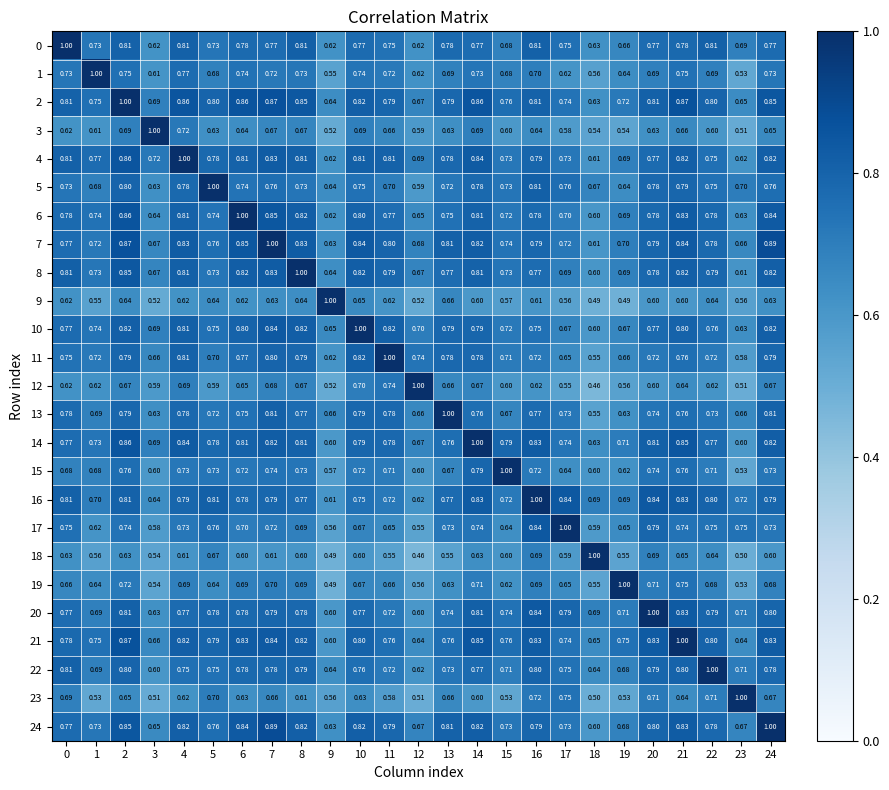

Reading left to right, what are all the values shown in this chart?

0: 0=1.0	1=0.7	2=0.8	3=0.6	4=0.8	5=0.7	6=0.8	7=0.8	8=0.8	9=0.6	10=0.8	11=0.8	12=0.6	13=0.8	14=0.8	15=0.7	16=0.8	17=0.8	18=0.6	19=0.7	20=0.8	21=0.8	22=0.8	23=0.7	24=0.8
1: 0=0.7	1=1.0	2=0.8	3=0.6	4=0.8	5=0.7	6=0.7	7=0.7	8=0.7	9=0.6	10=0.7	11=0.7	12=0.6	13=0.7	14=0.7	15=0.7	16=0.7	17=0.6	18=0.6	19=0.6	20=0.7	21=0.8	22=0.7	23=0.5	24=0.7
2: 0=0.8	1=0.8	2=1.0	3=0.7	4=0.9	5=0.8	6=0.9	7=0.9	8=0.8	9=0.6	10=0.8	11=0.8	12=0.7	13=0.8	14=0.9	15=0.8	16=0.8	17=0.7	18=0.6	19=0.7	20=0.8	21=0.9	22=0.8	23=0.7	24=0.8
3: 0=0.6	1=0.6	2=0.7	3=1.0	4=0.7	5=0.6	6=0.6	7=0.7	8=0.7	9=0.5	10=0.7	11=0.7	12=0.6	13=0.6	14=0.7	15=0.6	16=0.6	17=0.6	18=0.5	19=0.5	20=0.6	21=0.7	22=0.6	23=0.5	24=0.7
4: 0=0.8	1=0.8	2=0.9	3=0.7	4=1.0	5=0.8	6=0.8	7=0.8	8=0.8	9=0.6	10=0.8	11=0.8	12=0.7	13=0.8	14=0.8	15=0.7	16=0.8	17=0.7	18=0.6	19=0.7	20=0.8	21=0.8	22=0.8	23=0.6	24=0.8
5: 0=0.7	1=0.7	2=0.8	3=0.6	4=0.8	5=1.0	6=0.7	7=0.8	8=0.7	9=0.6	10=0.8	11=0.7	12=0.6	13=0.7	14=0.8	15=0.7	16=0.8	17=0.8	18=0.7	19=0.6	20=0.8	21=0.8	22=0.8	23=0.7	24=0.8
6: 0=0.8	1=0.7	2=0.9	3=0.6	4=0.8	5=0.7	6=1.0	7=0.8	8=0.8	9=0.6	10=0.8	11=0.8	12=0.7	13=0.8	14=0.8	15=0.7	16=0.8	17=0.7	18=0.6	19=0.7	20=0.8	21=0.8	22=0.8	23=0.6	24=0.8
7: 0=0.8	1=0.7	2=0.9	3=0.7	4=0.8	5=0.8	6=0.8	7=1.0	8=0.8	9=0.6	10=0.8	11=0.8	12=0.7	13=0.8	14=0.8	15=0.7	16=0.8	17=0.7	18=0.6	19=0.7	20=0.8	21=0.8	22=0.8	23=0.7	24=0.9
8: 0=0.8	1=0.7	2=0.8	3=0.7	4=0.8	5=0.7	6=0.8	7=0.8	8=1.0	9=0.6	10=0.8	11=0.8	12=0.7	13=0.8	14=0.8	15=0.7	16=0.8	17=0.7	18=0.6	19=0.7	20=0.8	21=0.8	22=0.8	23=0.6	24=0.8
9: 0=0.6	1=0.6	2=0.6	3=0.5	4=0.6	5=0.6	6=0.6	7=0.6	8=0.6	9=1.0	10=0.7	11=0.6	12=0.5	13=0.7	14=0.6	15=0.6	16=0.6	17=0.6	18=0.5	19=0.5	20=0.6	21=0.6	22=0.6	23=0.6	24=0.6
10: 0=0.8	1=0.7	2=0.8	3=0.7	4=0.8	5=0.8	6=0.8	7=0.8	8=0.8	9=0.7	10=1.0	11=0.8	12=0.7	13=0.8	14=0.8	15=0.7	16=0.8	17=0.7	18=0.6	19=0.7	20=0.8	21=0.8	22=0.8	23=0.6	24=0.8
11: 0=0.8	1=0.7	2=0.8	3=0.7	4=0.8	5=0.7	6=0.8	7=0.8	8=0.8	9=0.6	10=0.8	11=1.0	12=0.7	13=0.8	14=0.8	15=0.7	16=0.7	17=0.7	18=0.6	19=0.7	20=0.7	21=0.8	22=0.7	23=0.6	24=0.8
12: 0=0.6	1=0.6	2=0.7	3=0.6	4=0.7	5=0.6	6=0.7	7=0.7	8=0.7	9=0.5	10=0.7	11=0.7	12=1.0	13=0.7	14=0.7	15=0.6	16=0.6	17=0.6	18=0.5	19=0.6	20=0.6	21=0.6	22=0.6	23=0.5	24=0.7
13: 0=0.8	1=0.7	2=0.8	3=0.6	4=0.8	5=0.7	6=0.8	7=0.8	8=0.8	9=0.7	10=0.8	11=0.8	12=0.7	13=1.0	14=0.8	15=0.7	16=0.8	17=0.7	18=0.6	19=0.6	20=0.7	21=0.8	22=0.7	23=0.7	24=0.8
14: 0=0.8	1=0.7	2=0.9	3=0.7	4=0.8	5=0.8	6=0.8	7=0.8	8=0.8	9=0.6	10=0.8	11=0.8	12=0.7	13=0.8	14=1.0	15=0.8	16=0.8	17=0.7	18=0.6	19=0.7	20=0.8	21=0.8	22=0.8	23=0.6	24=0.8
15: 0=0.7	1=0.7	2=0.8	3=0.6	4=0.7	5=0.7	6=0.7	7=0.7	8=0.7	9=0.6	10=0.7	11=0.7	12=0.6	13=0.7	14=0.8	15=1.0	16=0.7	17=0.6	18=0.6	19=0.6	20=0.7	21=0.8	22=0.7	23=0.5	24=0.7
16: 0=0.8	1=0.7	2=0.8	3=0.6	4=0.8	5=0.8	6=0.8	7=0.8	8=0.8	9=0.6	10=0.8	11=0.7	12=0.6	13=0.8	14=0.8	15=0.7	16=1.0	17=0.8	18=0.7	19=0.7	20=0.8	21=0.8	22=0.8	23=0.7	24=0.8
17: 0=0.8	1=0.6	2=0.7	3=0.6	4=0.7	5=0.8	6=0.7	7=0.7	8=0.7	9=0.6	10=0.7	11=0.7	12=0.6	13=0.7	14=0.7	15=0.6	16=0.8	17=1.0	18=0.6	19=0.7	20=0.8	21=0.7	22=0.8	23=0.8	24=0.7
18: 0=0.6	1=0.6	2=0.6	3=0.5	4=0.6	5=0.7	6=0.6	7=0.6	8=0.6	9=0.5	10=0.6	11=0.6	12=0.5	13=0.6	14=0.6	15=0.6	16=0.7	17=0.6	18=1.0	19=0.6	20=0.7	21=0.7	22=0.6	23=0.5	24=0.6
19: 0=0.7	1=0.6	2=0.7	3=0.5	4=0.7	5=0.6	6=0.7	7=0.7	8=0.7	9=0.5	10=0.7	11=0.7	12=0.6	13=0.6	14=0.7	15=0.6	16=0.7	17=0.7	18=0.6	19=1.0	20=0.7	21=0.8	22=0.7	23=0.5	24=0.7
20: 0=0.8	1=0.7	2=0.8	3=0.6	4=0.8	5=0.8	6=0.8	7=0.8	8=0.8	9=0.6	10=0.8	11=0.7	12=0.6	13=0.7	14=0.8	15=0.7	16=0.8	17=0.8	18=0.7	19=0.7	20=1.0	21=0.8	22=0.8	23=0.7	24=0.8
21: 0=0.8	1=0.8	2=0.9	3=0.7	4=0.8	5=0.8	6=0.8	7=0.8	8=0.8	9=0.6	10=0.8	11=0.8	12=0.6	13=0.8	14=0.8	15=0.8	16=0.8	17=0.7	18=0.7	19=0.8	20=0.8	21=1.0	22=0.8	23=0.6	24=0.8
22: 0=0.8	1=0.7	2=0.8	3=0.6	4=0.8	5=0.8	6=0.8	7=0.8	8=0.8	9=0.6	10=0.8	11=0.7	12=0.6	13=0.7	14=0.8	15=0.7	16=0.8	17=0.8	18=0.6	19=0.7	20=0.8	21=0.8	22=1.0	23=0.7	24=0.8
23: 0=0.7	1=0.5	2=0.7	3=0.5	4=0.6	5=0.7	6=0.6	7=0.7	8=0.6	9=0.6	10=0.6	11=0.6	12=0.5	13=0.7	14=0.6	15=0.5	16=0.7	17=0.8	18=0.5	19=0.5	20=0.7	21=0.6	22=0.7	23=1.0	24=0.7
24: 0=0.8	1=0.7	2=0.8	3=0.7	4=0.8	5=0.8	6=0.8	7=0.9	8=0.8	9=0.6	10=0.8	11=0.8	12=0.7	13=0.8	14=0.8	15=0.7	16=0.8	17=0.7	18=0.6	19=0.7	20=0.8	21=0.8	22=0.8	23=0.7	24=1.0